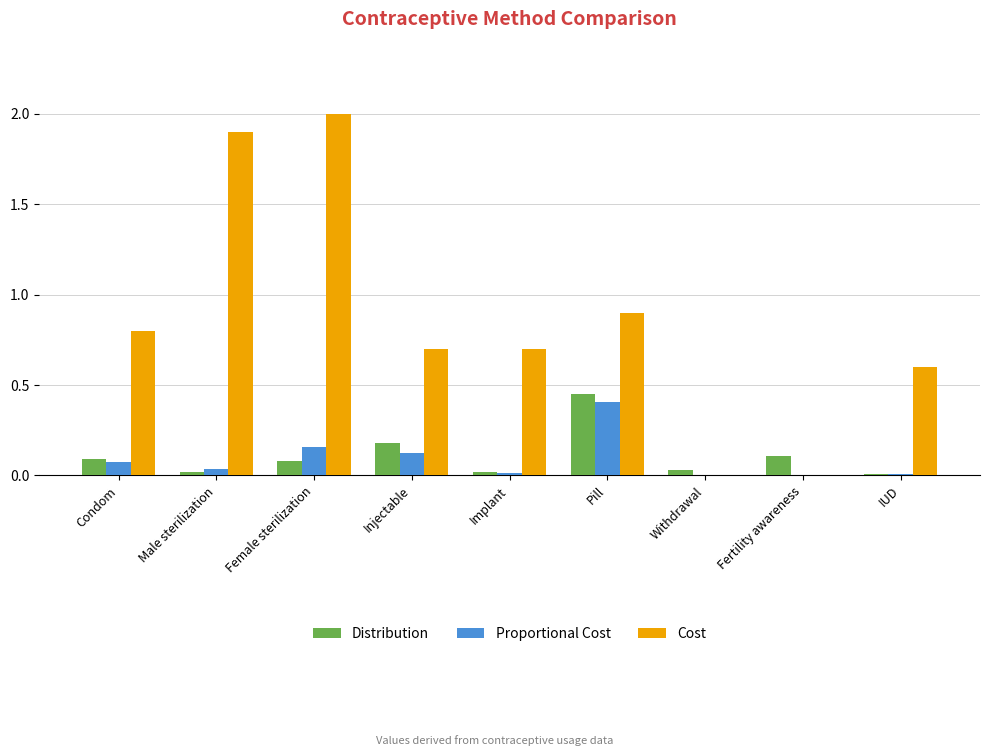

True or false: Cost has a value of 0.9 at Pill.

True